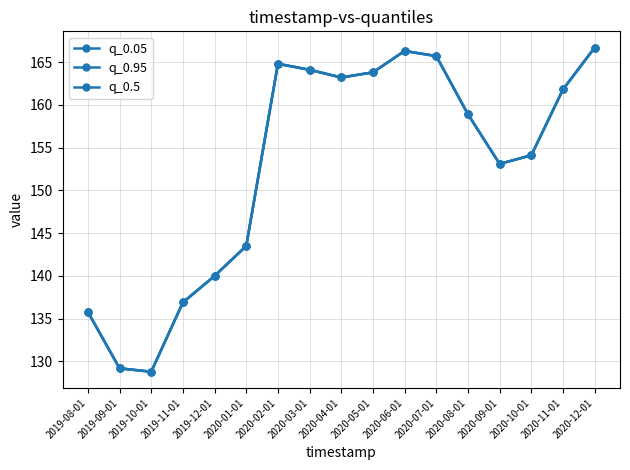

What is the difference between the second highest and minimum values in the q_0.05 series?

37.5